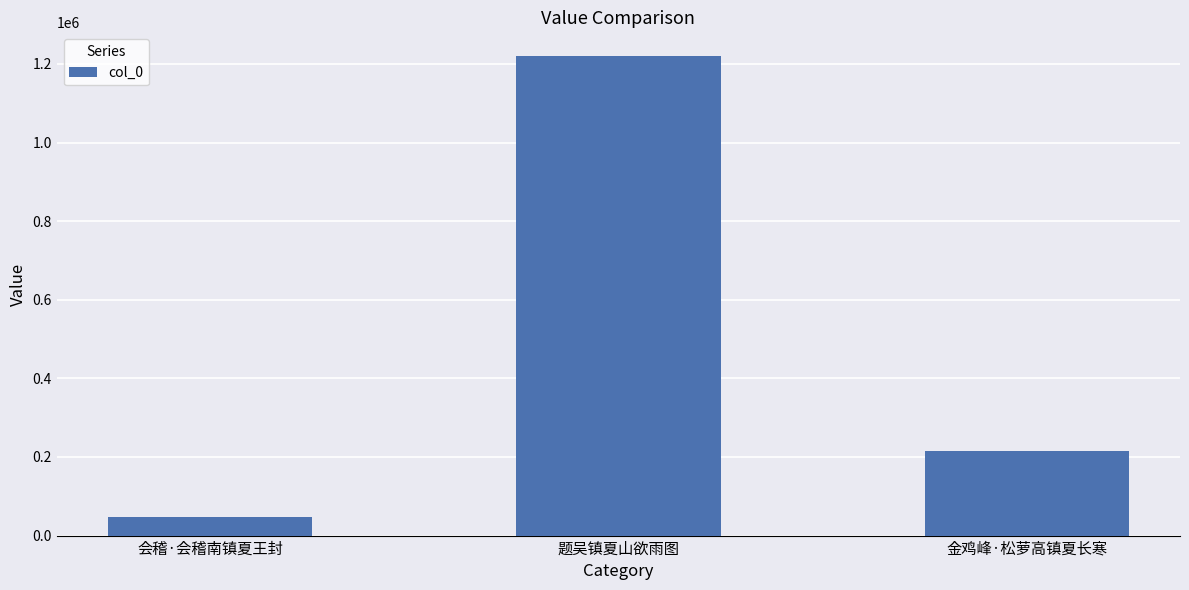

What is the change in value from 题吴镇夏山欲雨图 to 金鸡峰·松萝高镇夏长寒?

-1004778